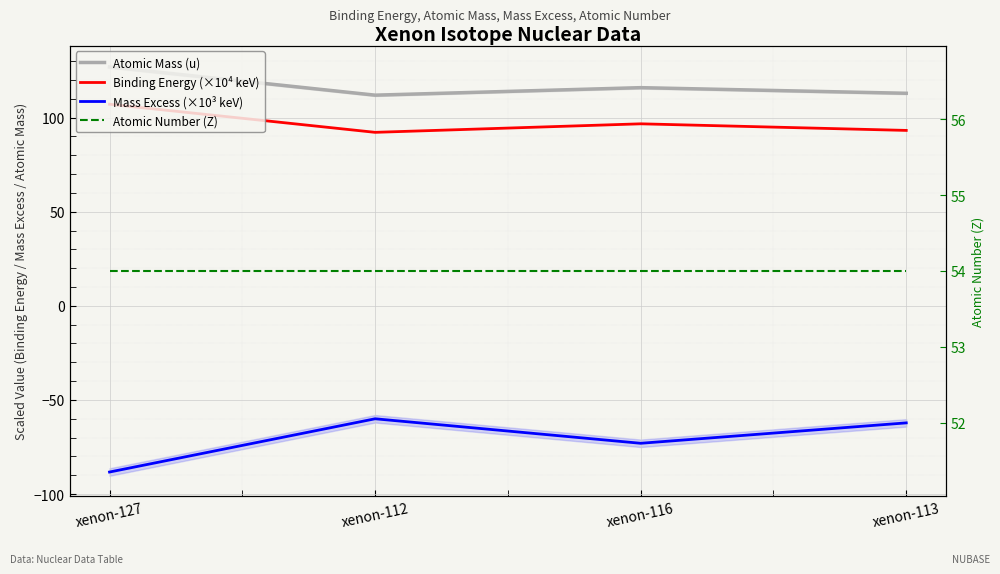

Where is the first local minimum for Atomic Mass (u)?

xenon-112